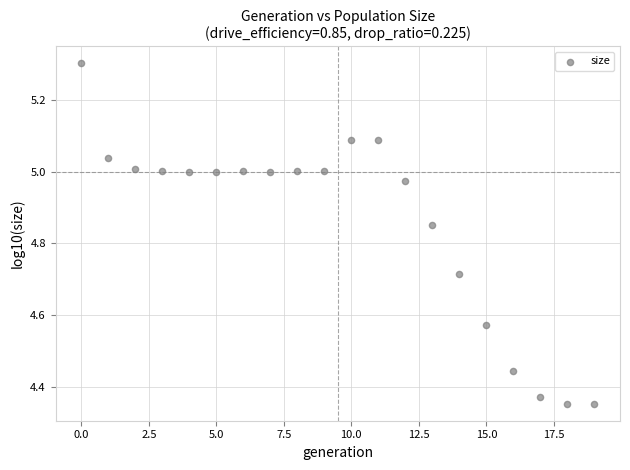

What is the range of Y values (max minus min)?

0.9